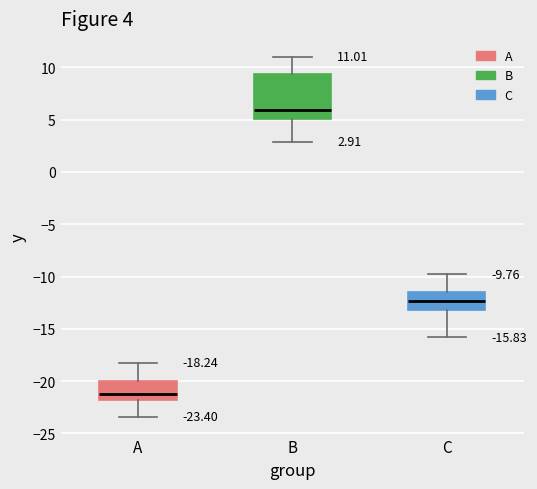

Which box is the tallest, from its lower edge to its upper edge?

B